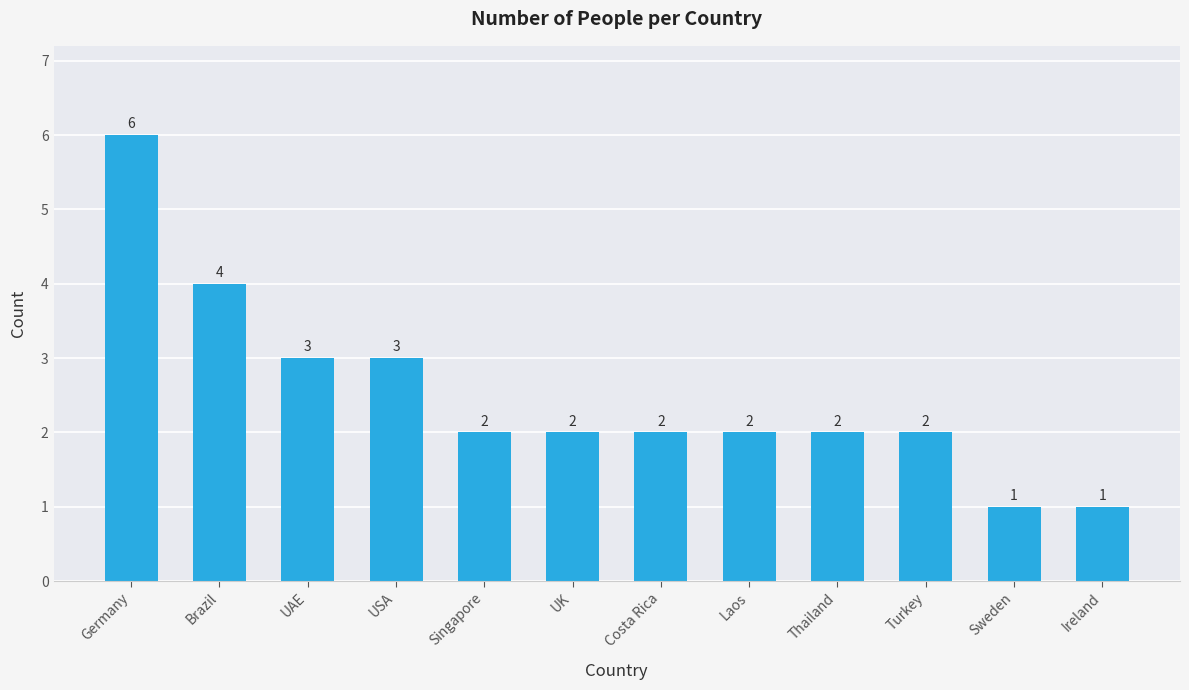

How many values are between 2 and 3?

8